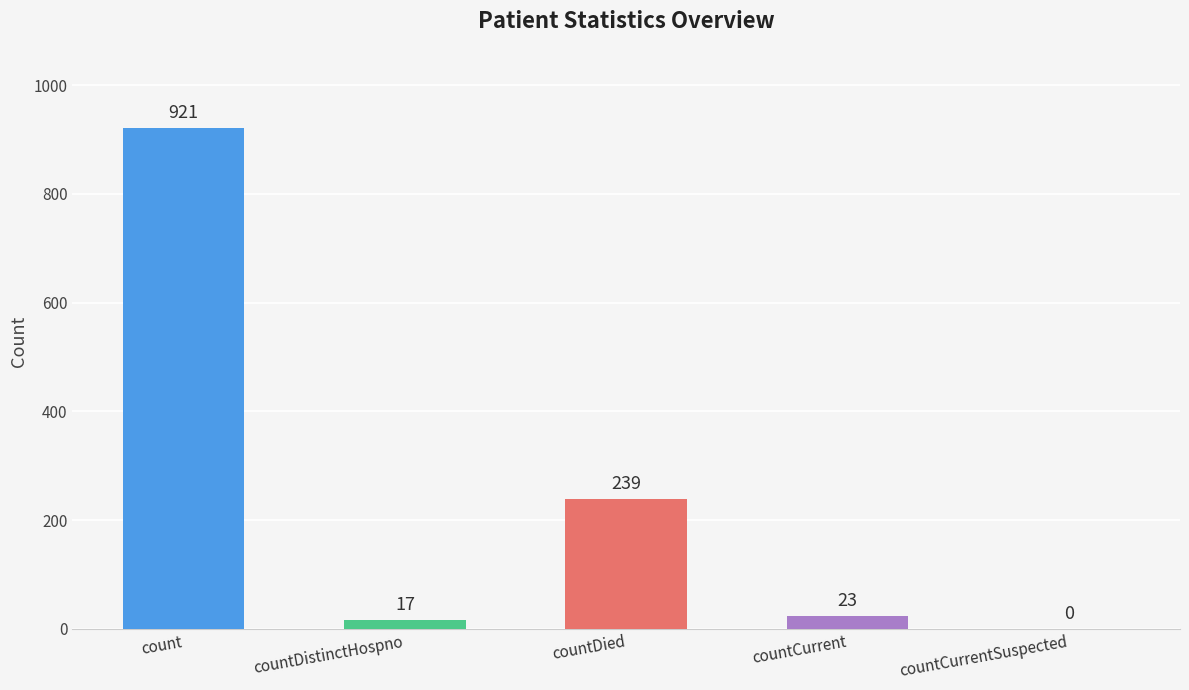

What is the sum of all values?

1200